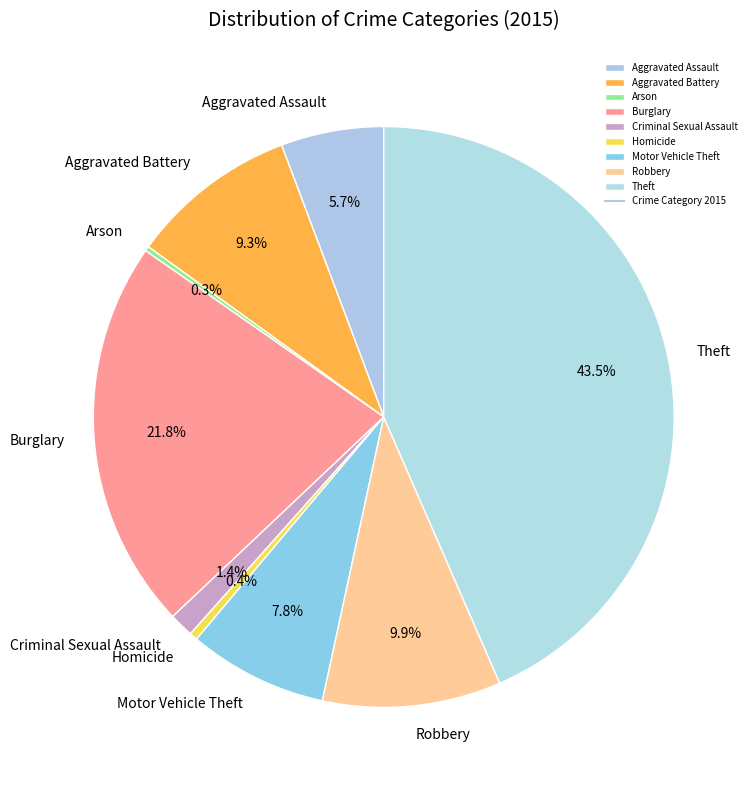

What percentage is NOT represented by Homicide?

99.6%